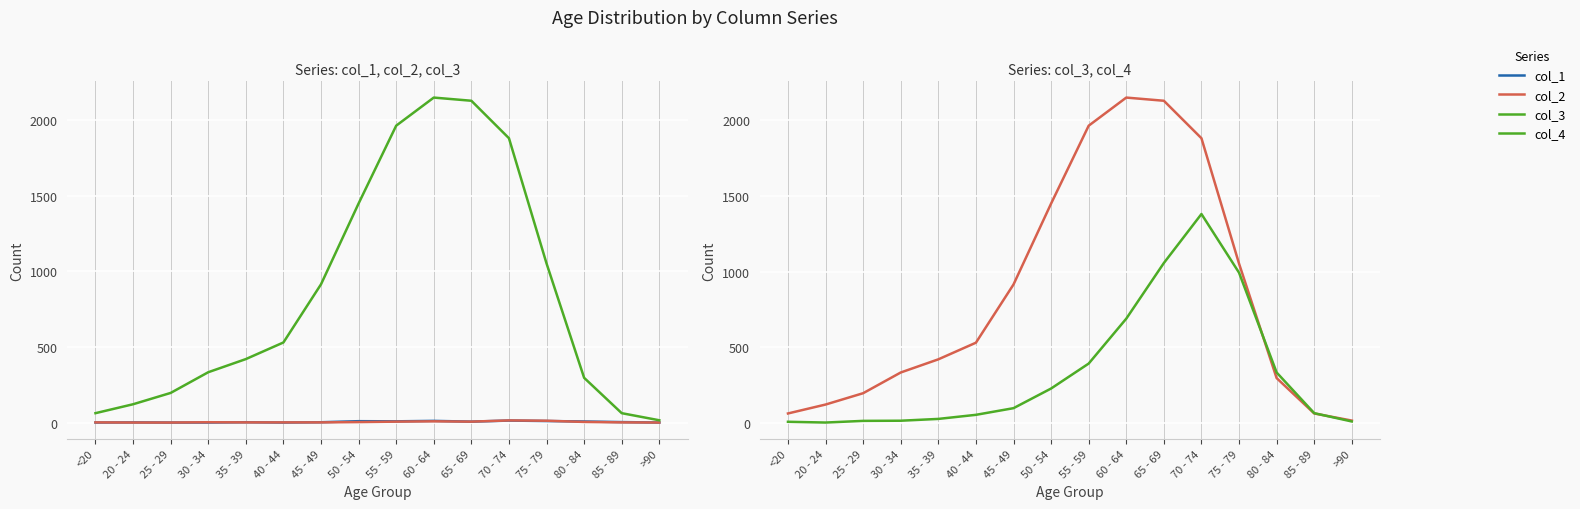

What is the label of the 14th point from the right?

25 - 29